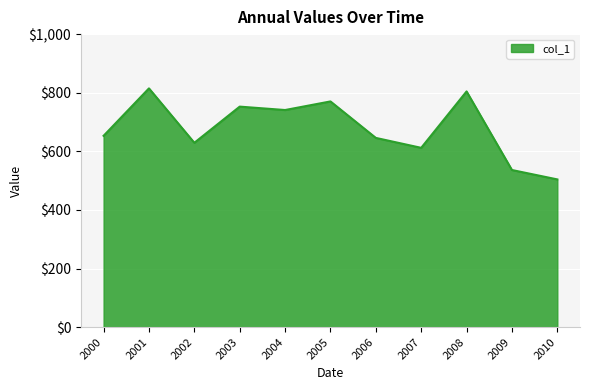

What value does the data have at 2005?

770.3